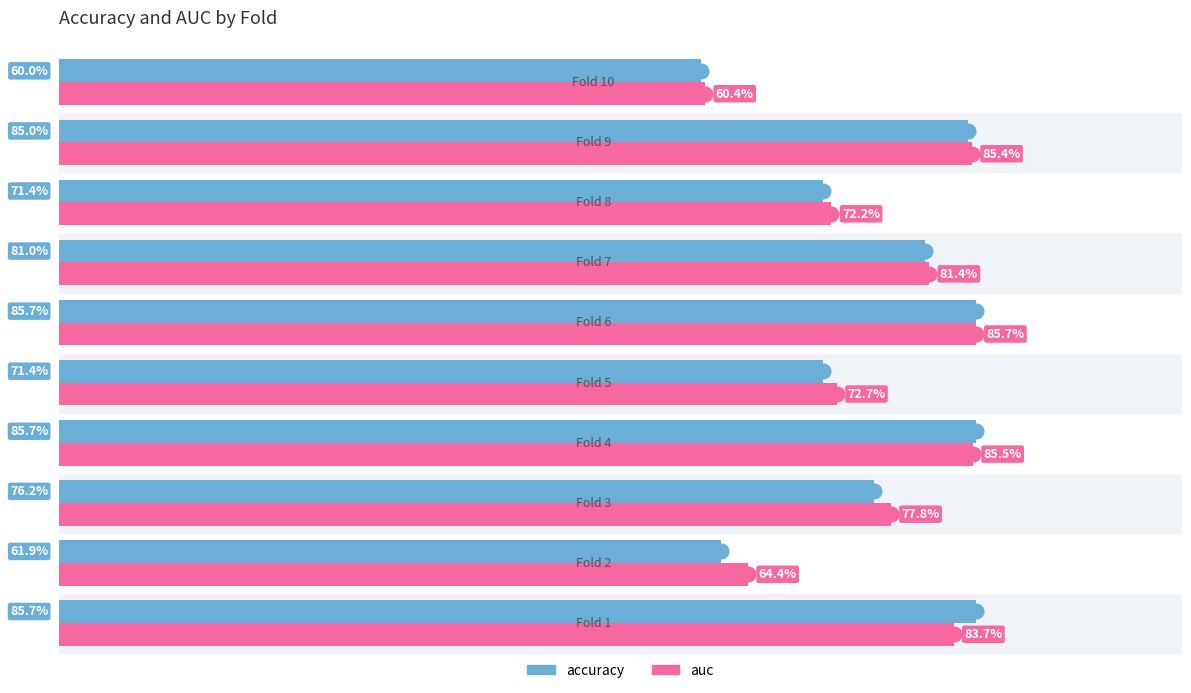

What is the value of the accuracy bar at the 7th from the left?

0.8